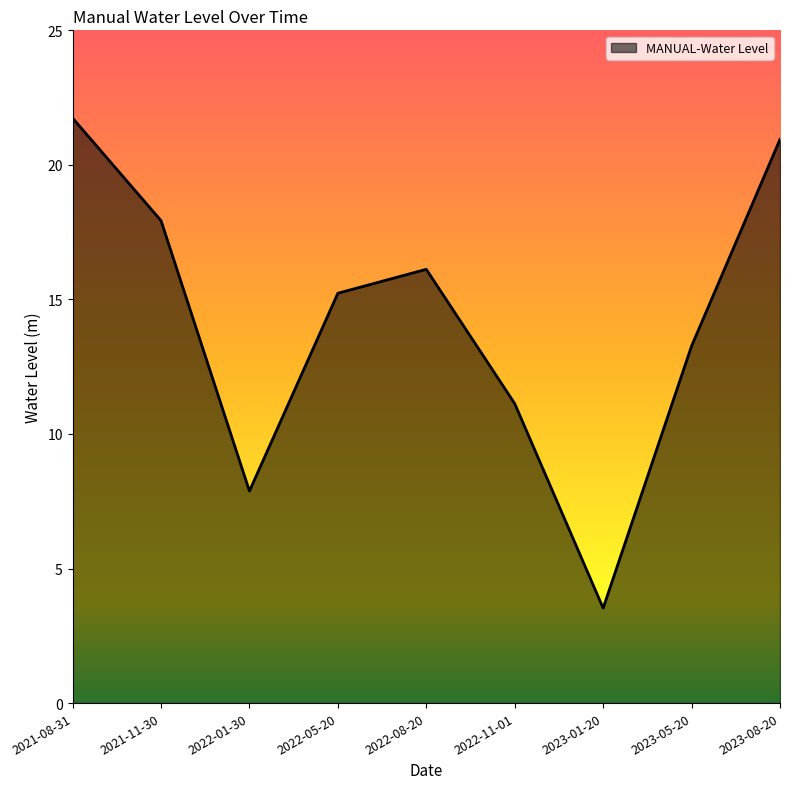

At which category does the chart reach its minimum across all series?

2023-01-20